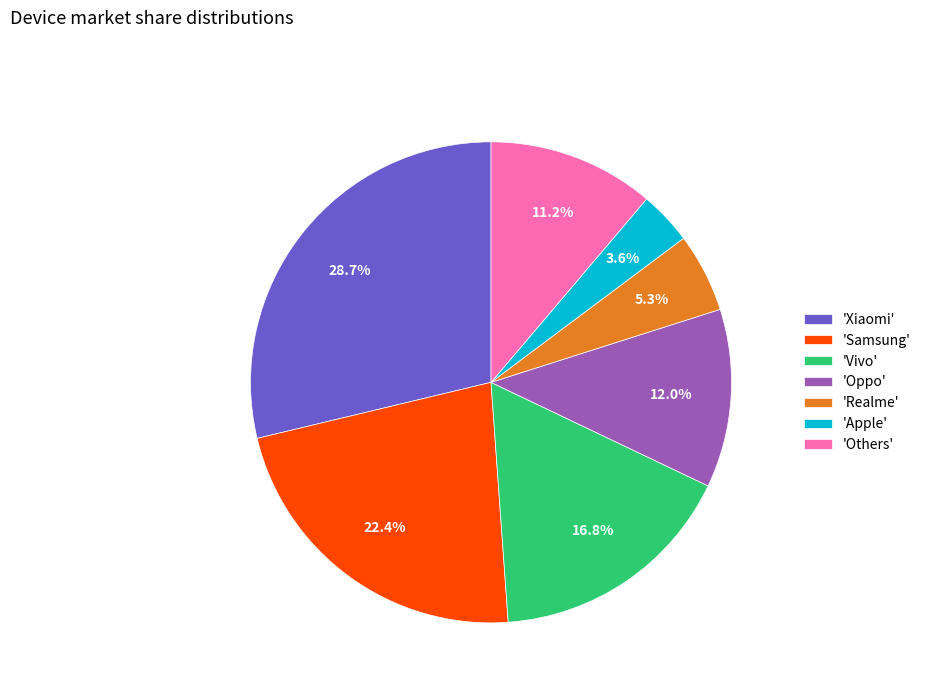

Between 'Xiaomi' and 'Apple', which is larger?

'Xiaomi'